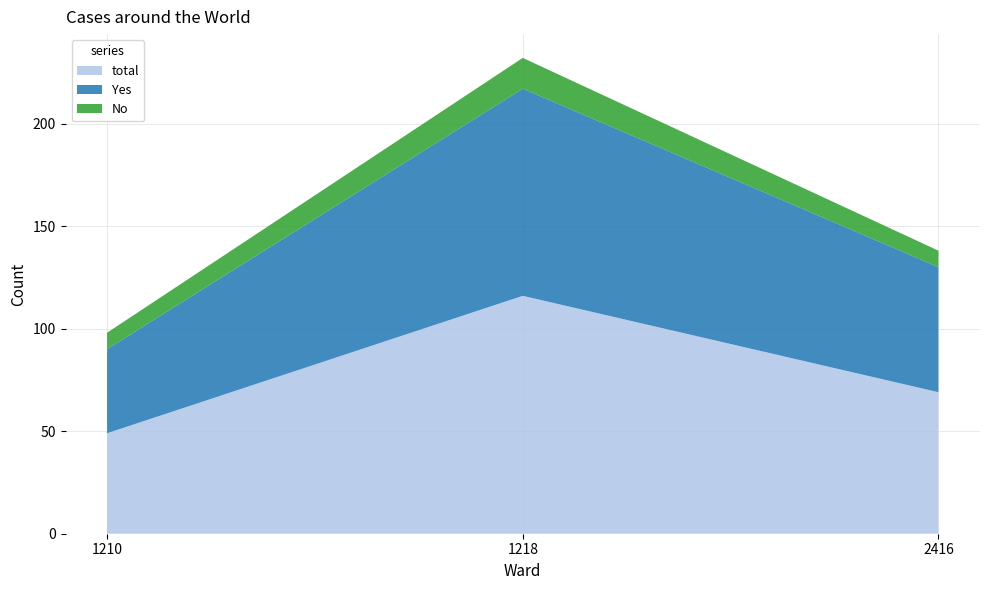

Reading left to right, list all the values displayed in this chart.

total: 1210=49	1218=116	2416=69
Yes: 1210=41	1218=101	2416=61
No: 1210=8	1218=15	2416=8